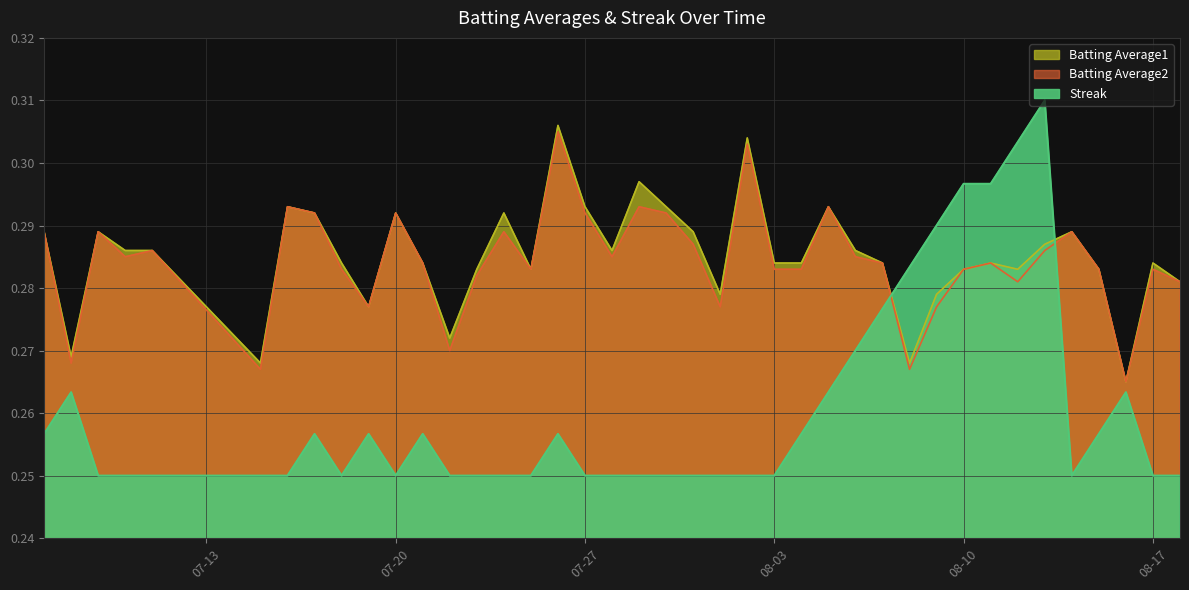

What is the smallest value displayed?

0.2